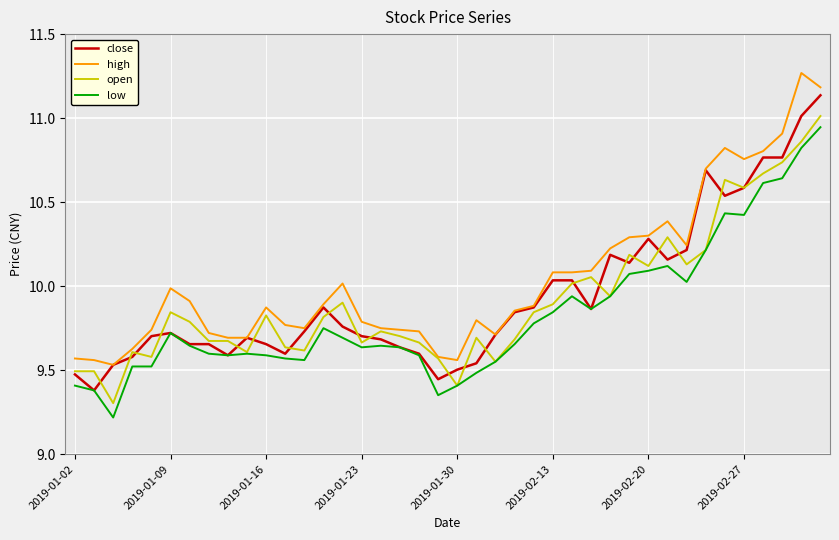

Which series has the largest total across all categories?

high